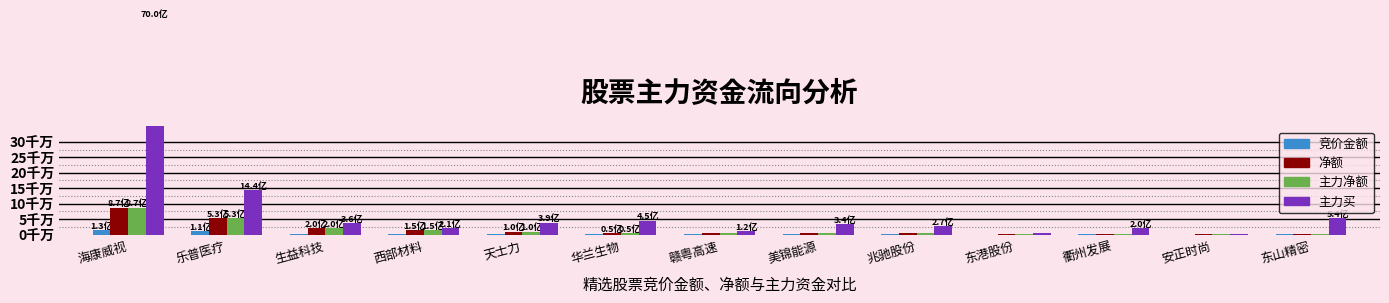

The value of 净额 at 天士力 is 1.0. True or false?

True